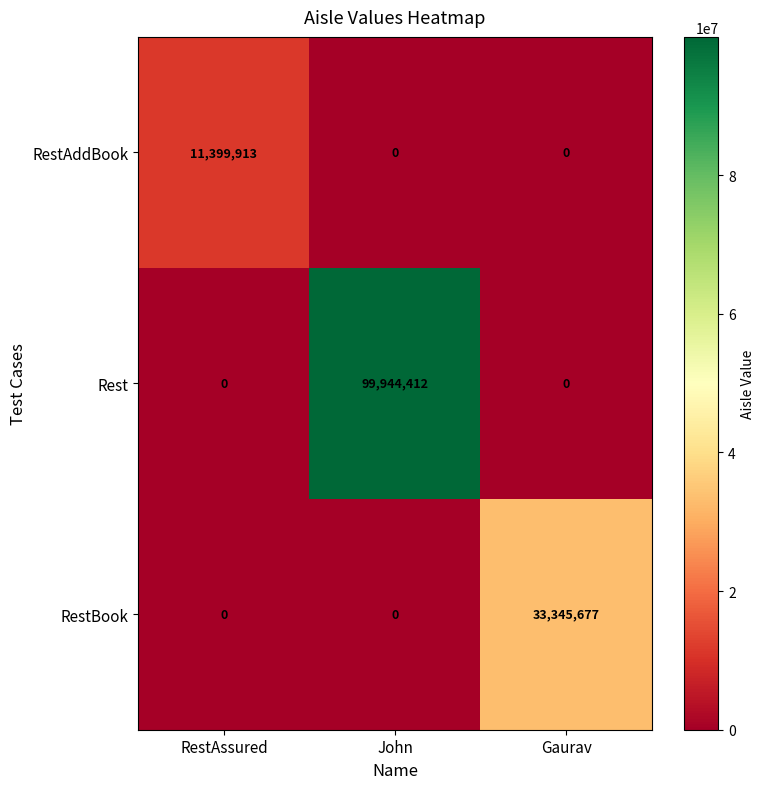

Which series has the largest range (max minus min)?

Rest